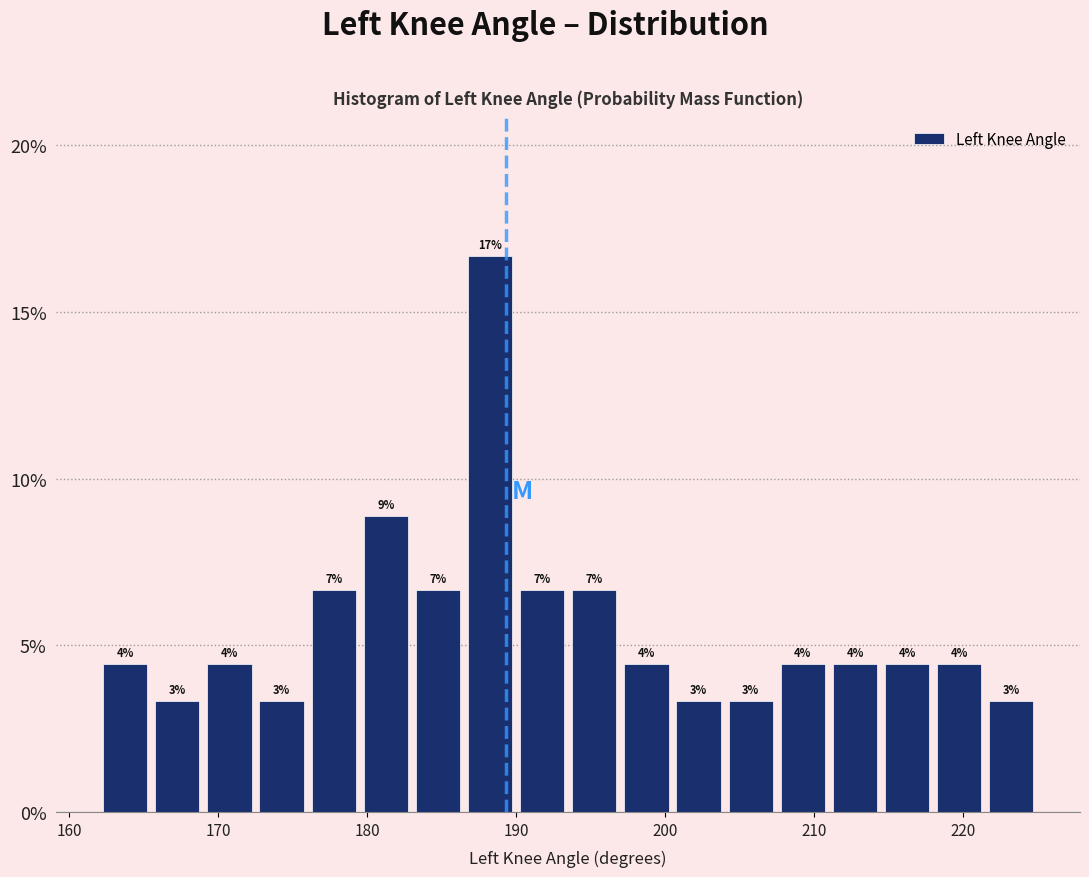

Around what value on the x-axis is the tallest bar? Give the approximate position of its centre, as read against the axis.

188